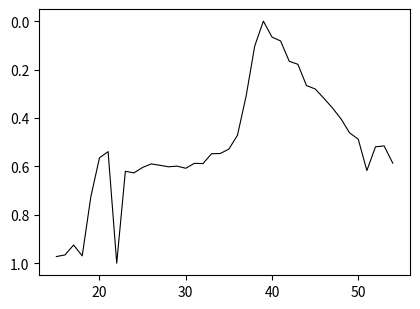

How many lines are shown in the chart?

1